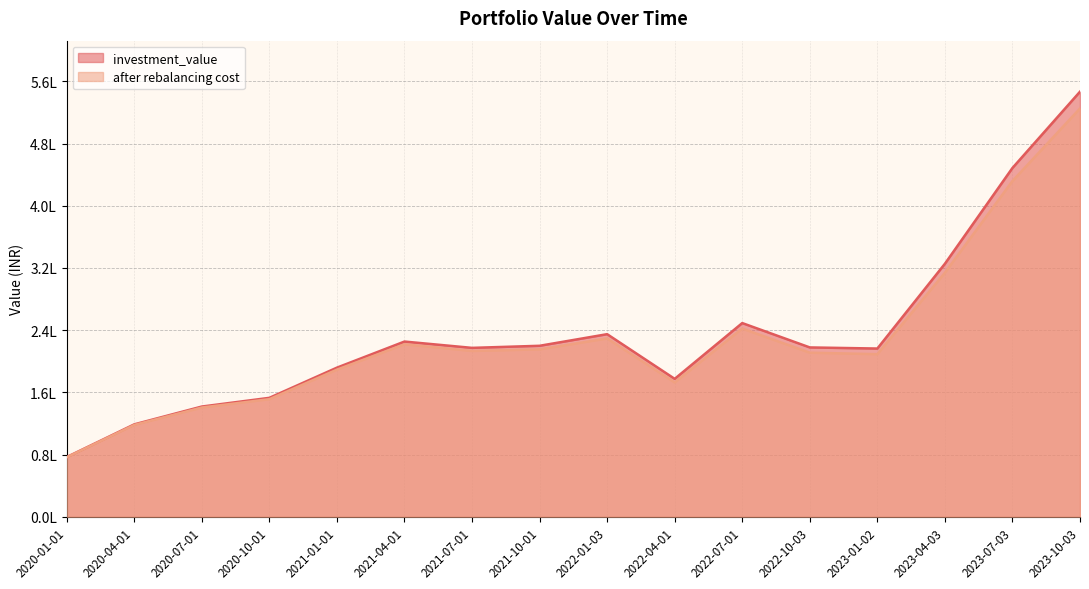

What is the total value across all series at 2023-04-03?

639189.3